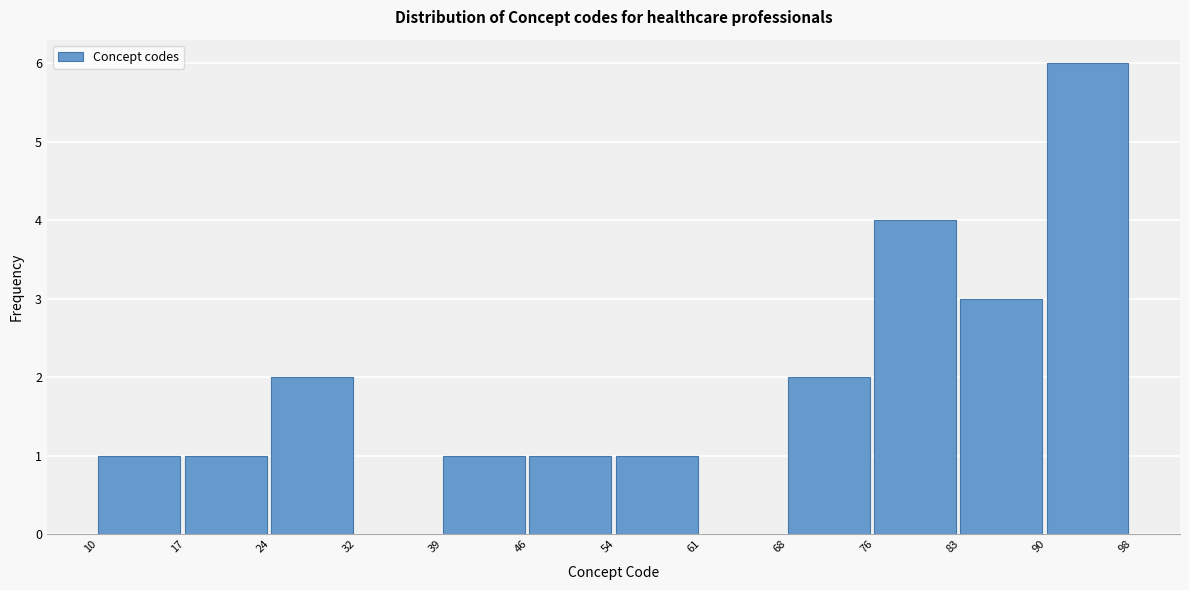

How tall is the bar that spans 76 to 83 on the x-axis? The values are not printed on the chart, so give them approximately, as read against the axis.

4